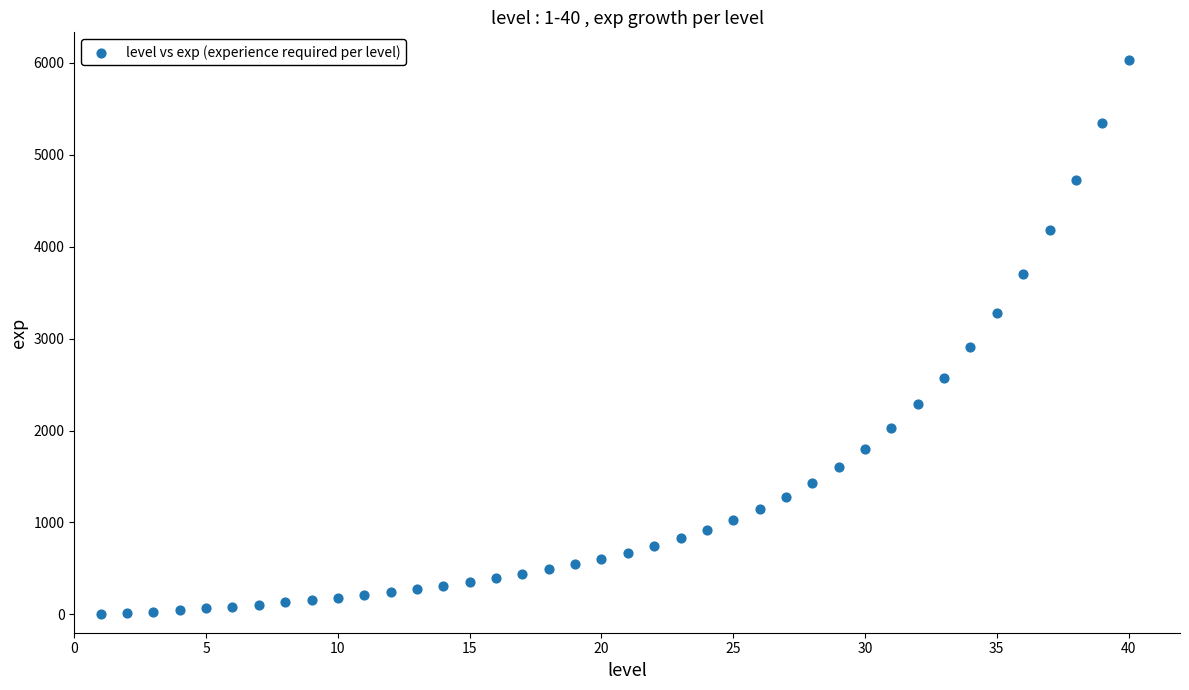

What is the range of Y values (max minus min)?

6031.0